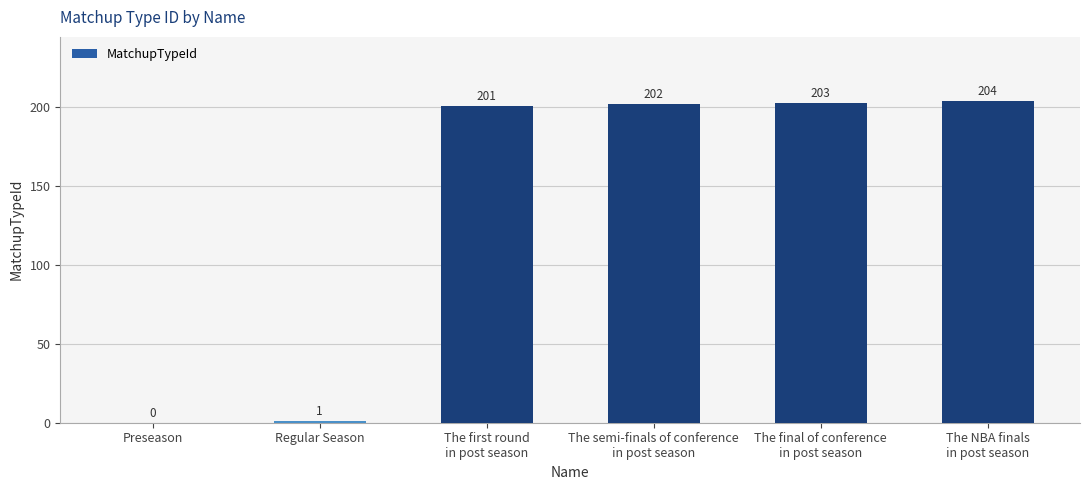

The chart shows a value of 85 at Preseason. True or false?

False